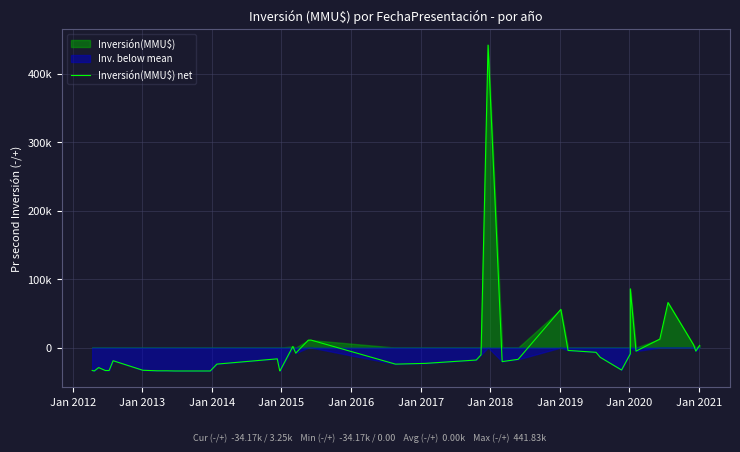

Reading left to right, what are all the values shown in this chart?

-33366.4	-34166.4	-29166.4	-33460.4	-33460.4	-19166.4	-33114.4	-33916.4	-33916.4	-33916.4	-34166.4	-34166.4	-24126.4	-16427.4	-32716.4	-34156.4	1672.6	-8104.4	10847.6	10989.6	-24166.4	-23076.4	-18166.4	-10636.4	441833.6	-20466.4	-17166.4	55833.6	-4166.4	-6892.4	-14166.4	-32750.4	-9166.4	85833.6	-5166.4	12433.6	65833.6	4141.6	-5166.4	3246.6